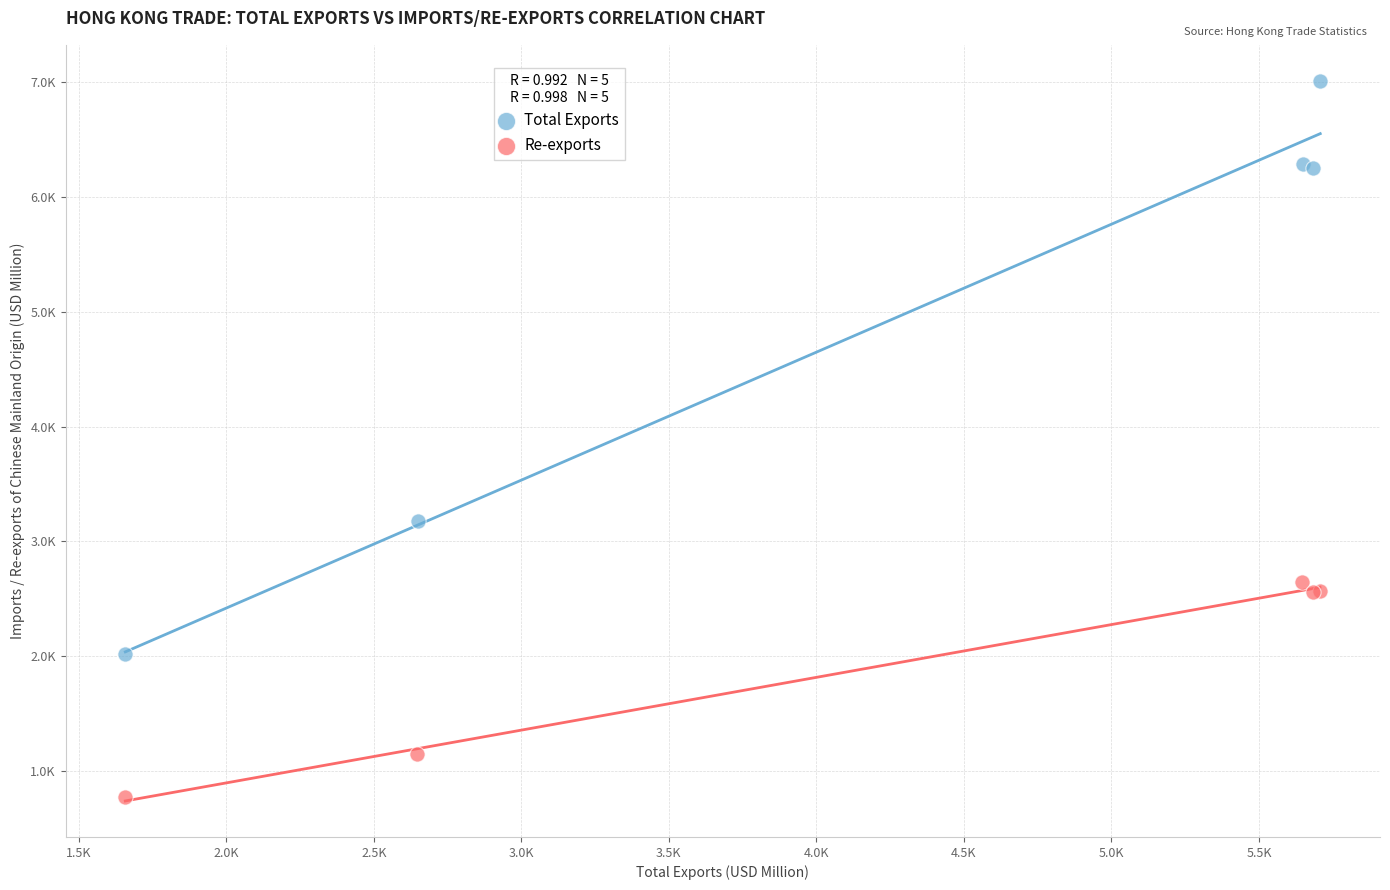

What are all the series names shown in the legend?

Total Exports, Re-exports